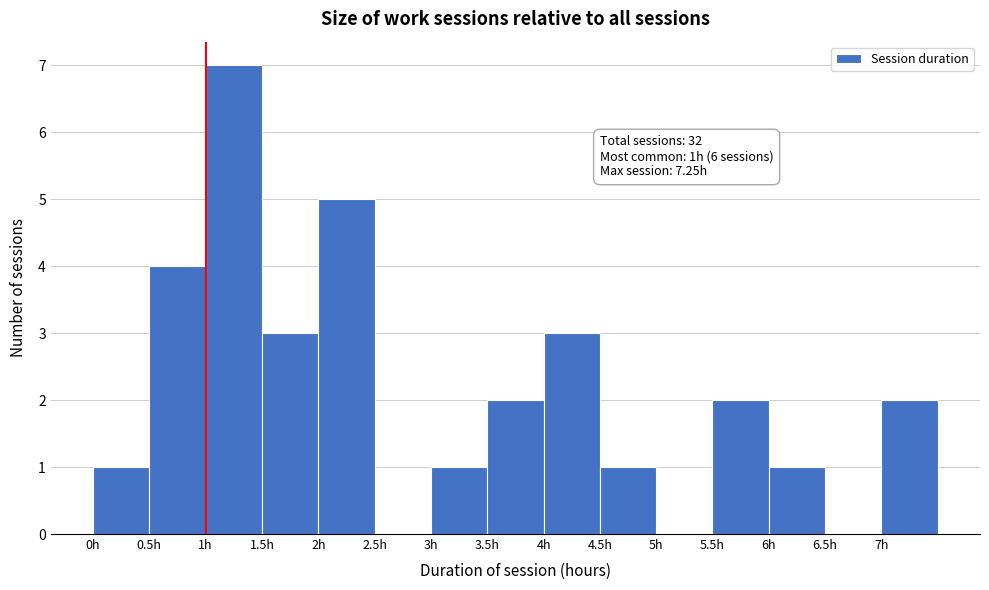

Which range on the x-axis has the tallest bar?

1.0 to 1.5